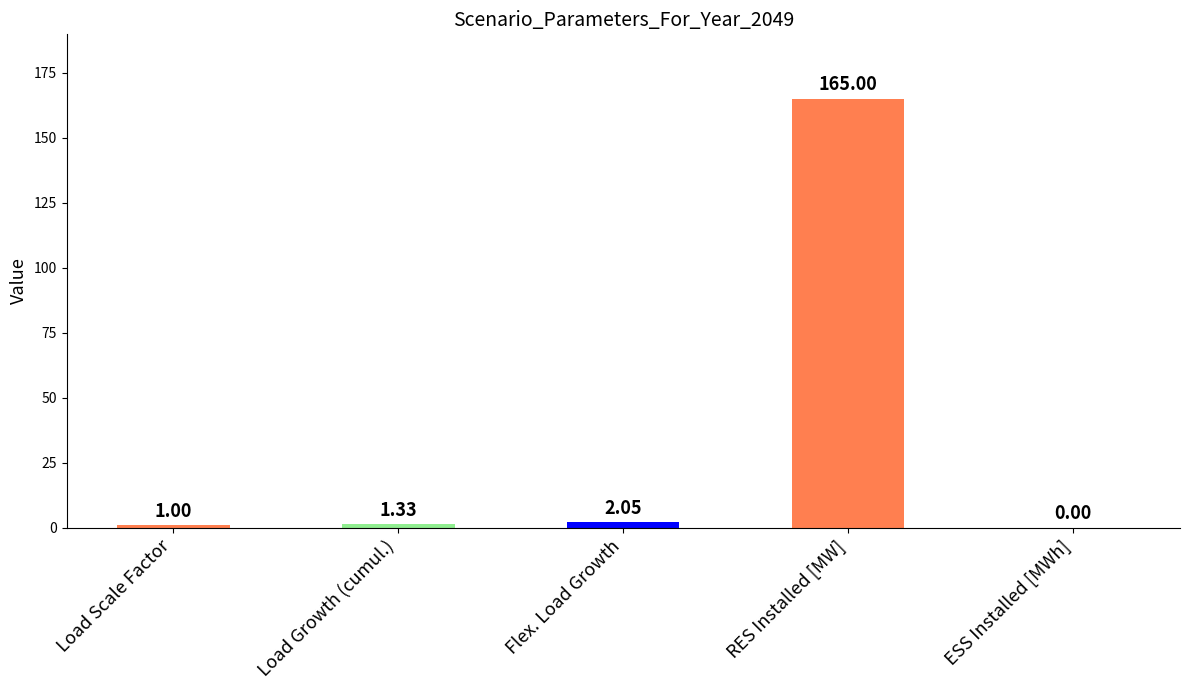

At which label is the value closest to 82?

Flex. Load Growth